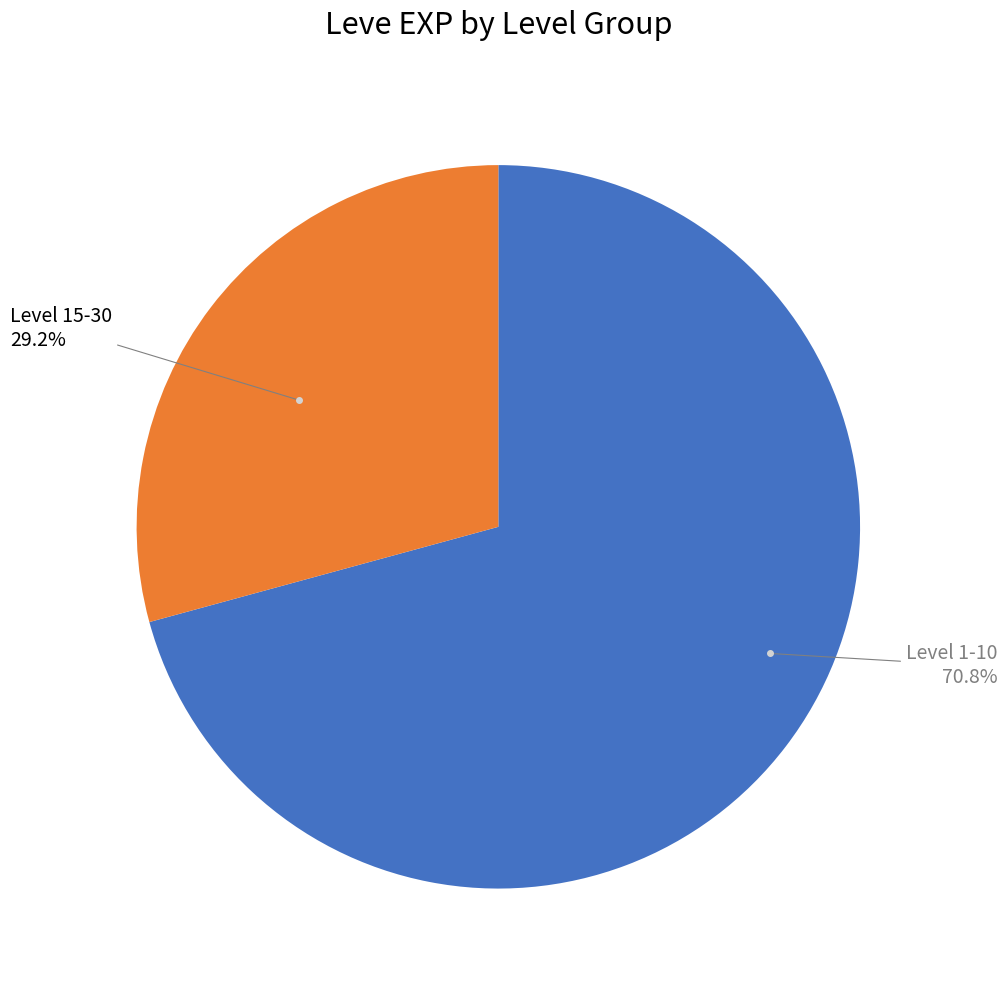

Combined, what portion of the pie is Level 15-30 and Level 1-10?

100.0%